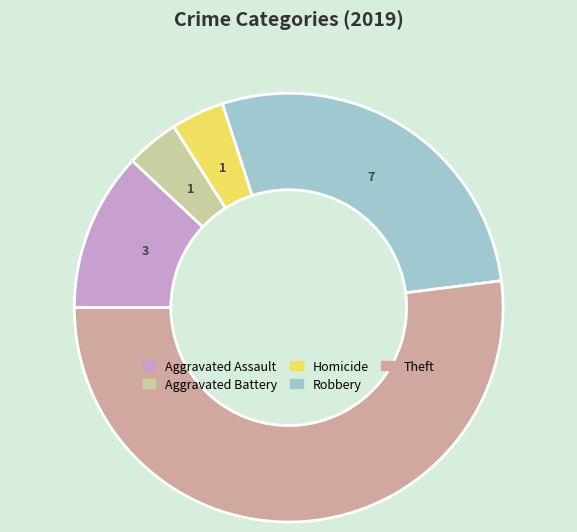

Is there a majority slice in this chart?

Yes